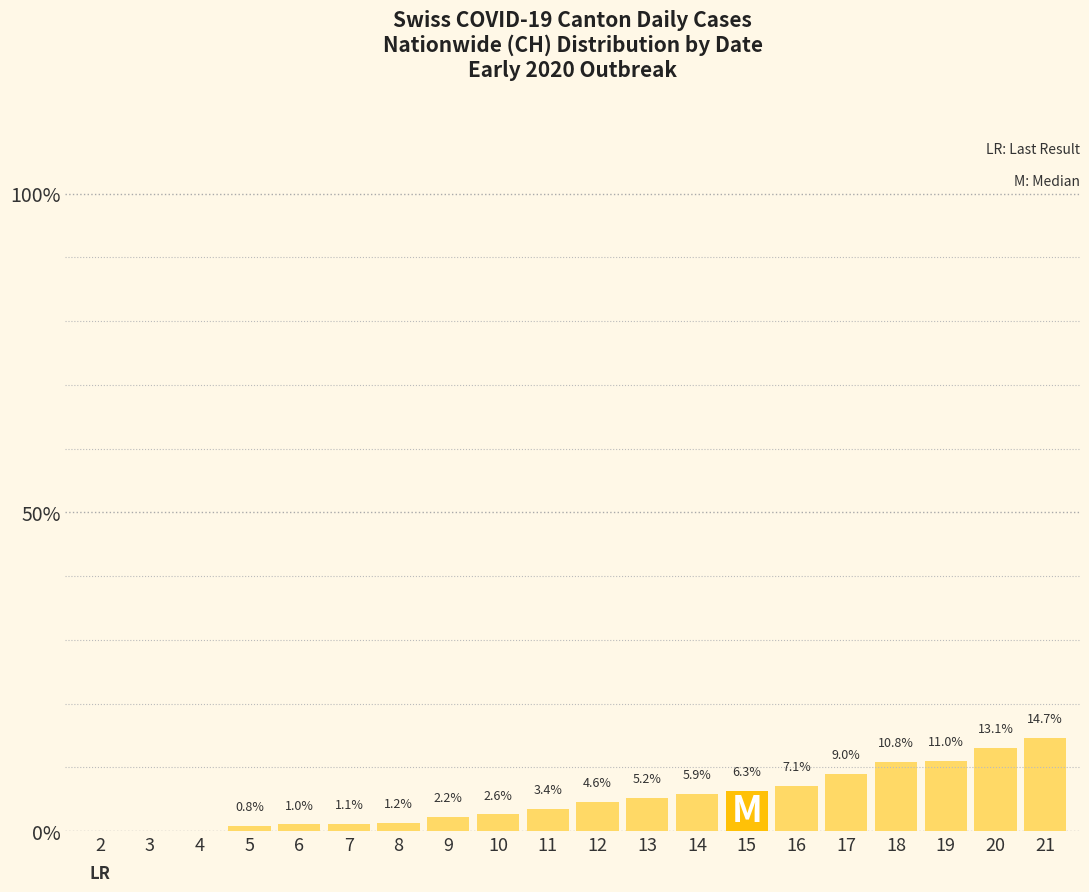

What is the change in value from 15 to 19?

+4.7